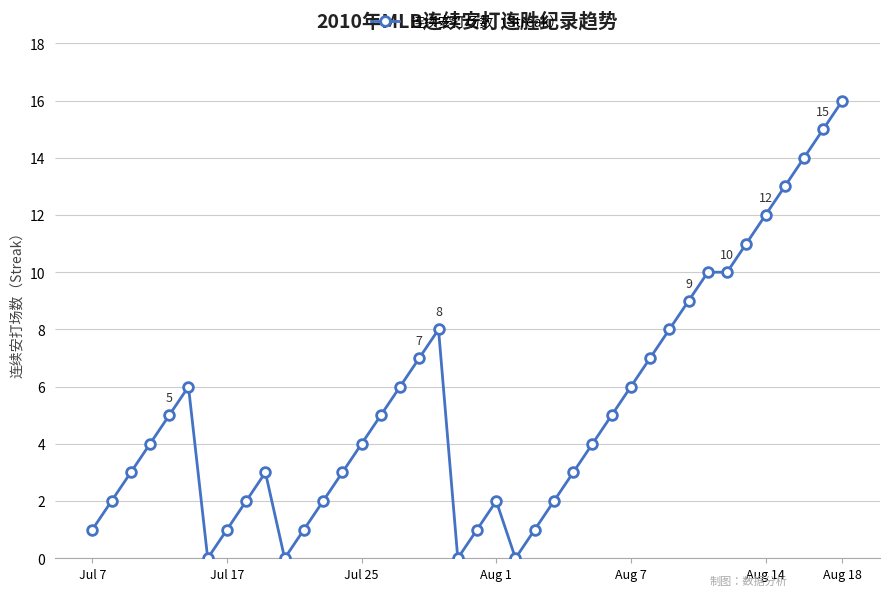

What is the average value?

5